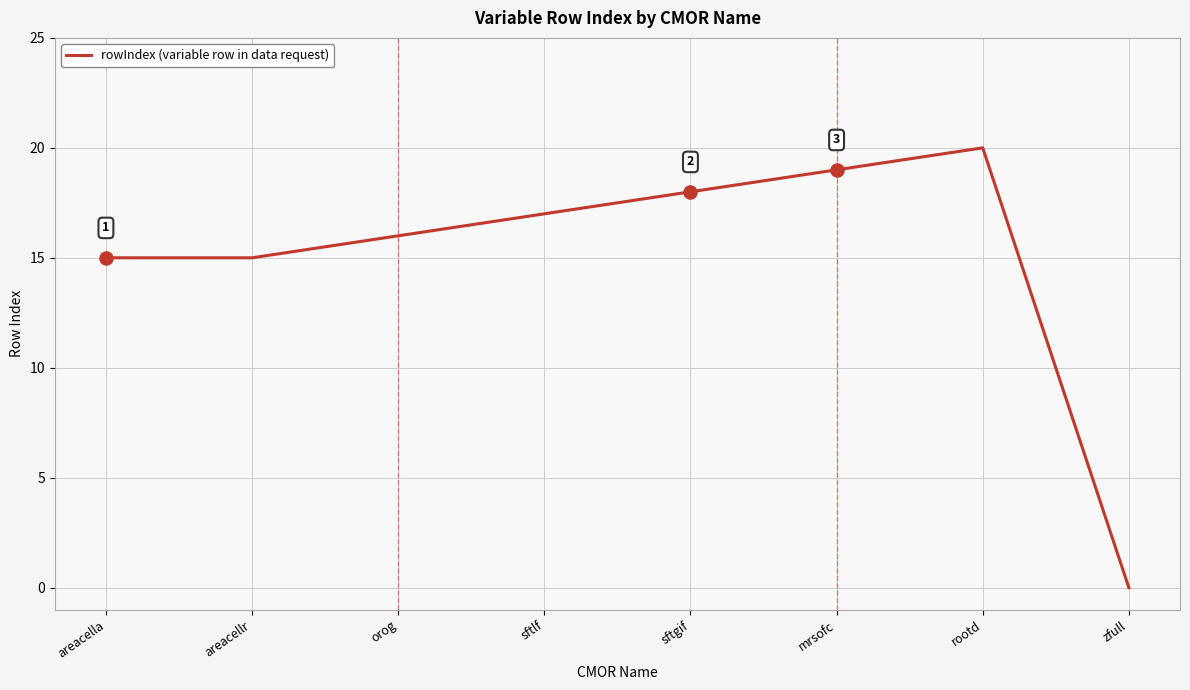

What is the change in value from rootd to zfull?

-20